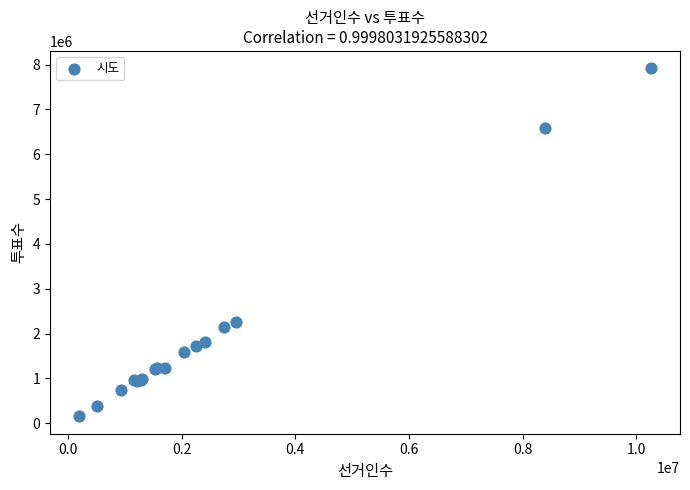

What Y value in the scatter plot is closest to 4034405?

2261633